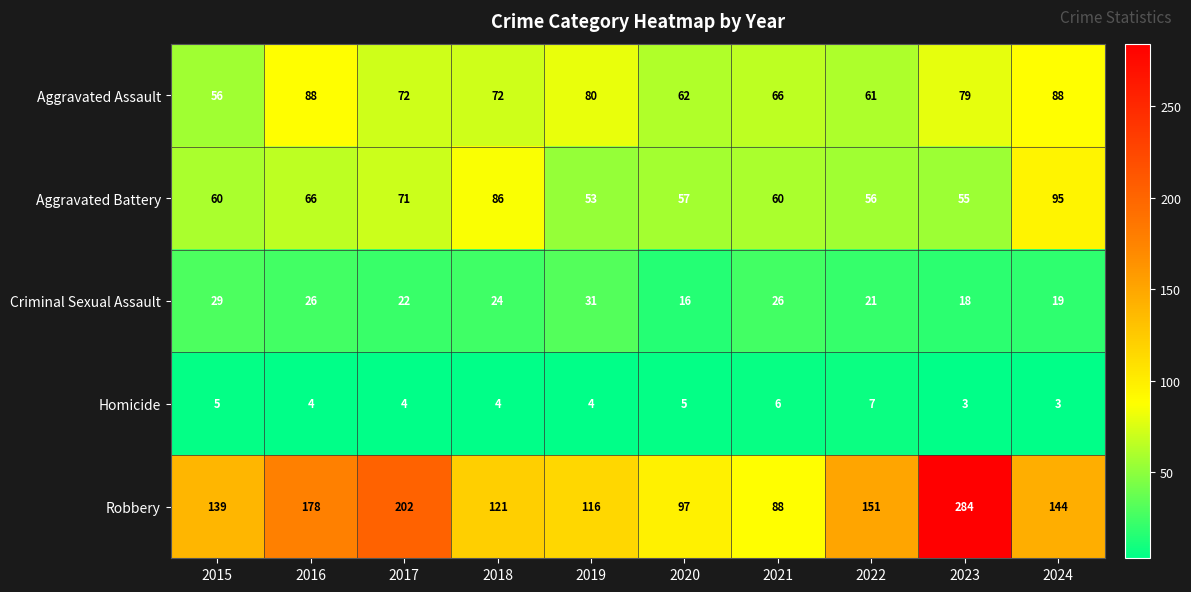

What is the difference between the maximum and minimum values in the Aggravated Battery series?

42